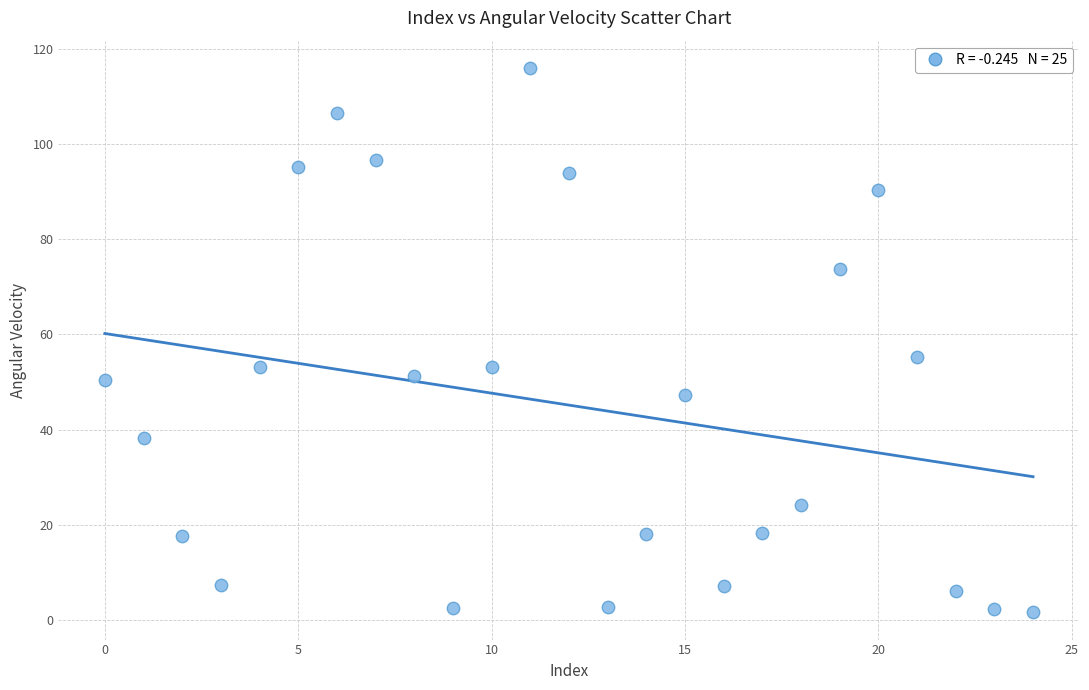

What Y value in the scatter plot is closest to 58?

55.3